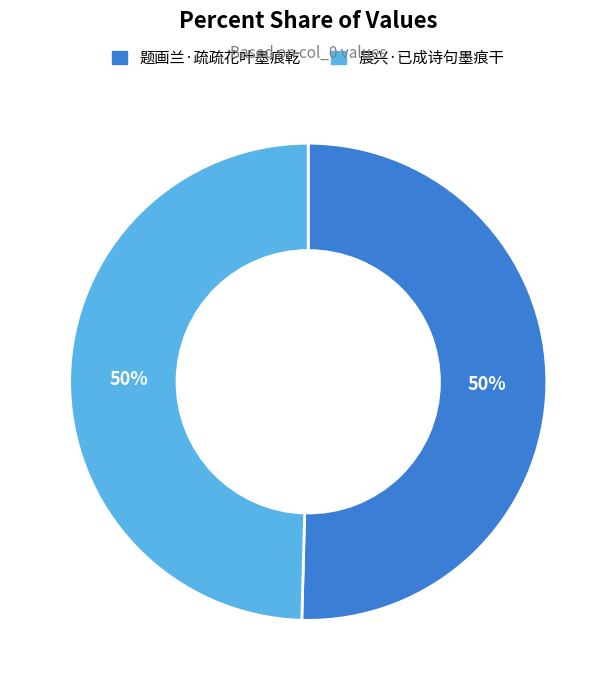

How many slices are in this pie chart?

2